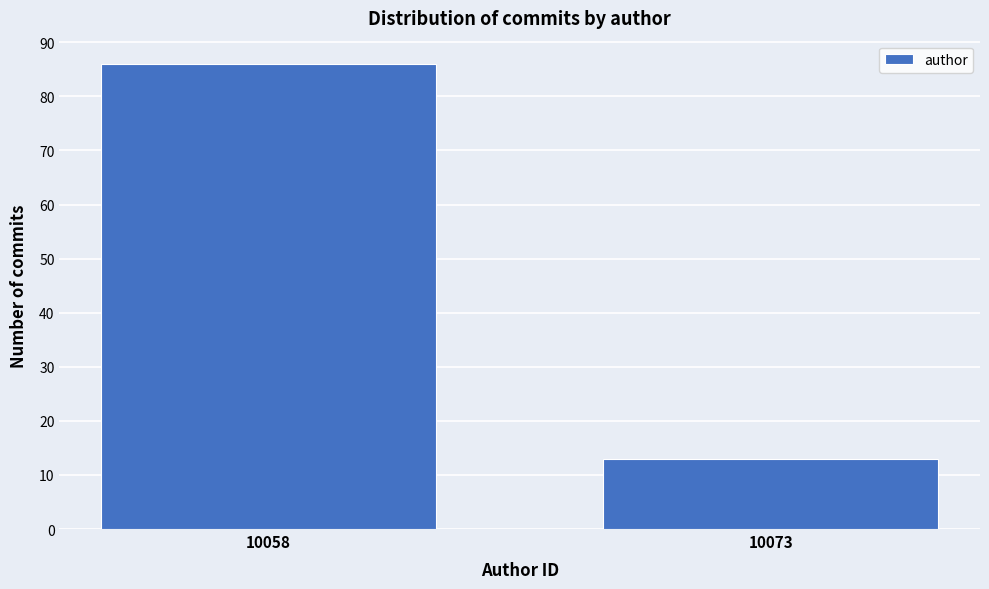

Reading left to right, transcribe all the data shown in this chart.

10058=86	10073=13